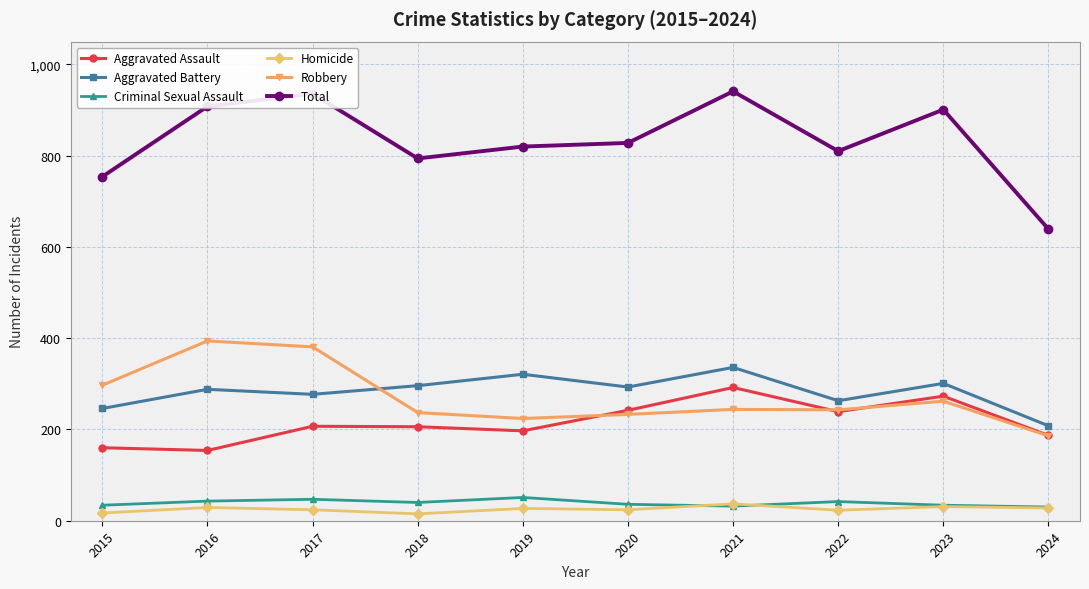

Which series has the largest total across all categories?

Total